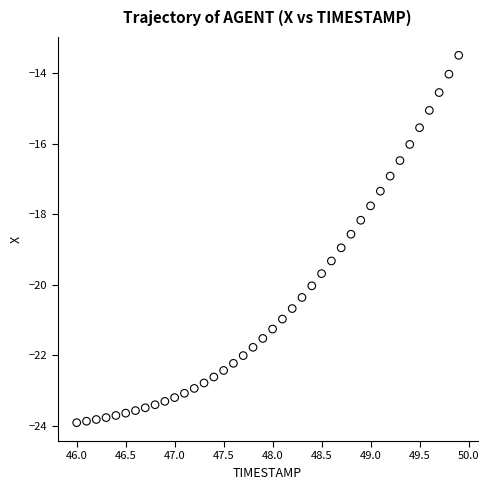

What is the range of X values (max minus min)?

3.9